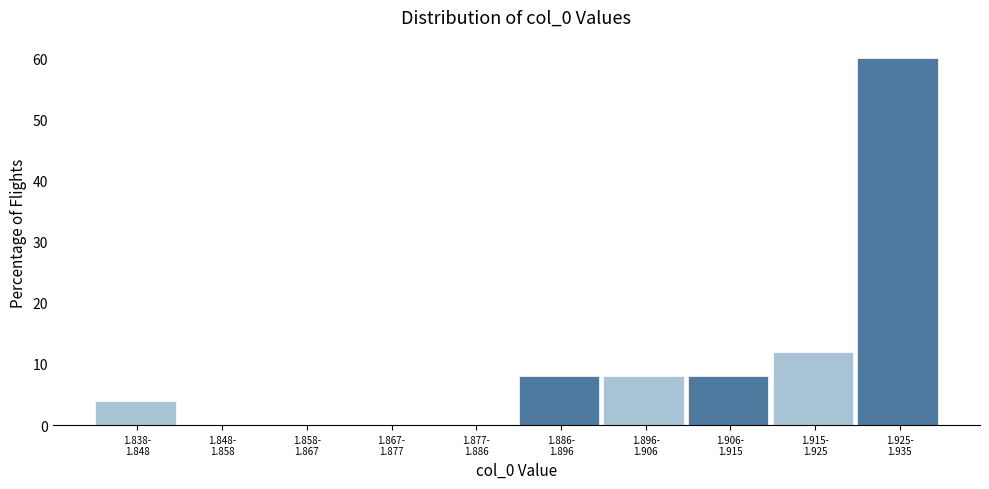

What is the greatest value displayed?

60